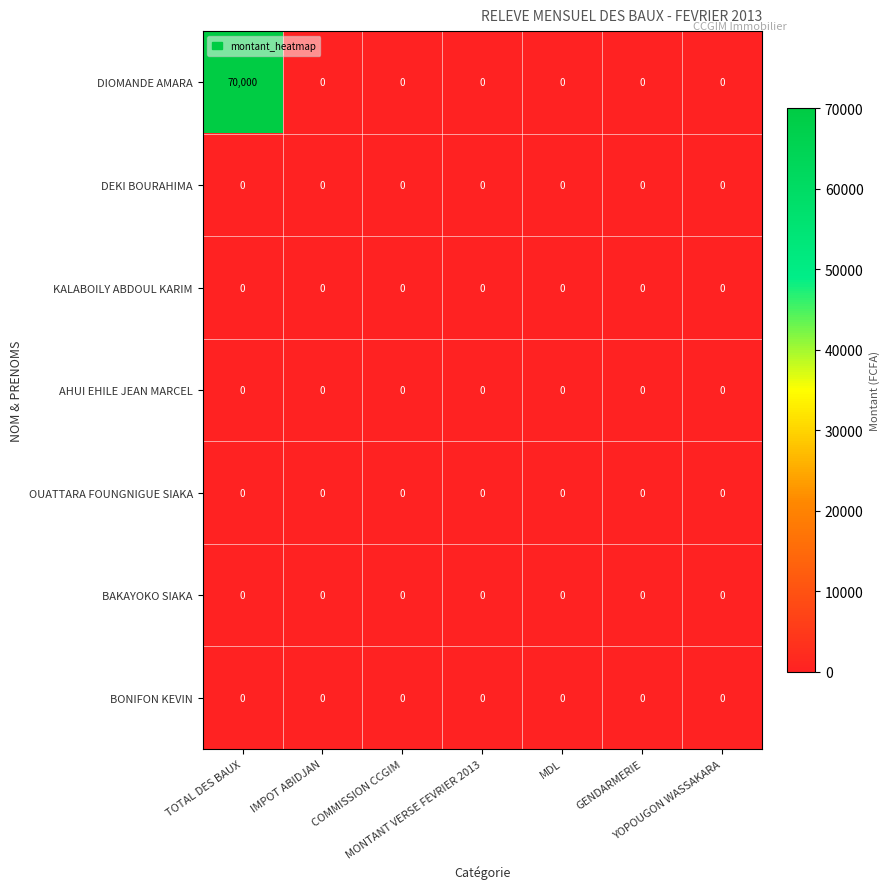

Which series has the largest range (max minus min)?

DIOMANDE AMARA